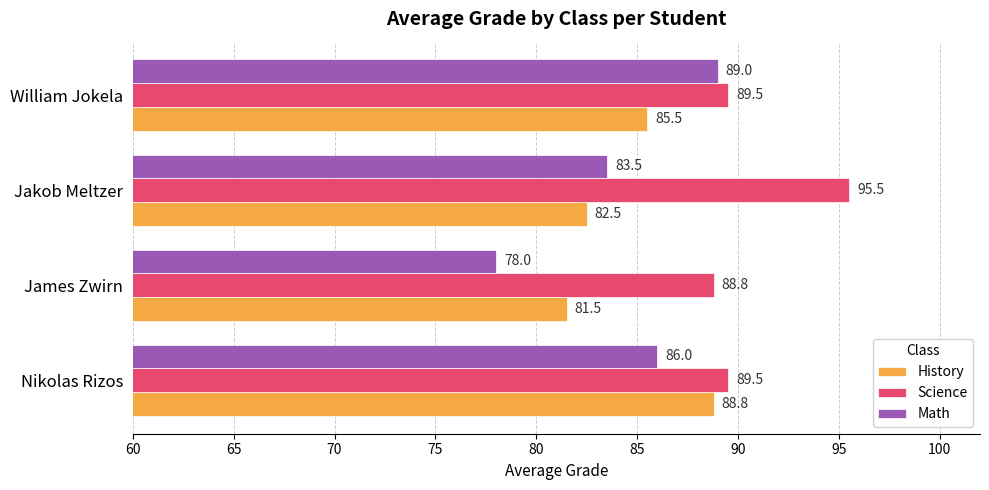

What is the average value of the History series?

84.6